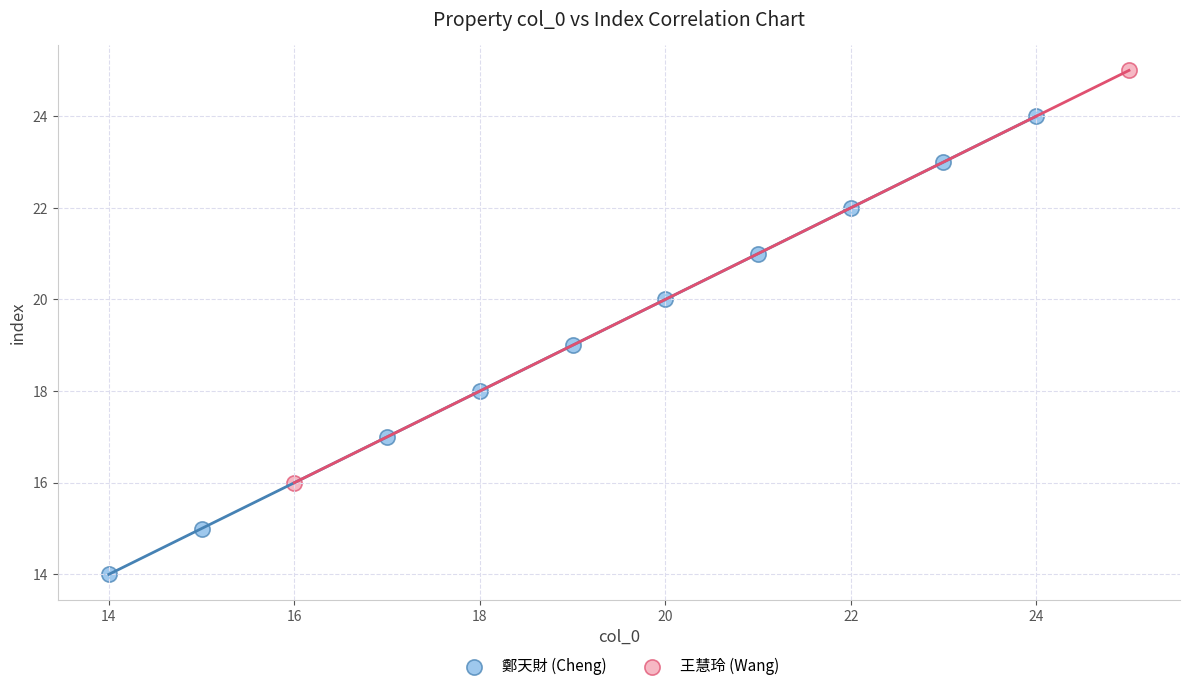

What are all the series names shown in the legend?

鄭天財 (Cheng), 王慧玲 (Wang)